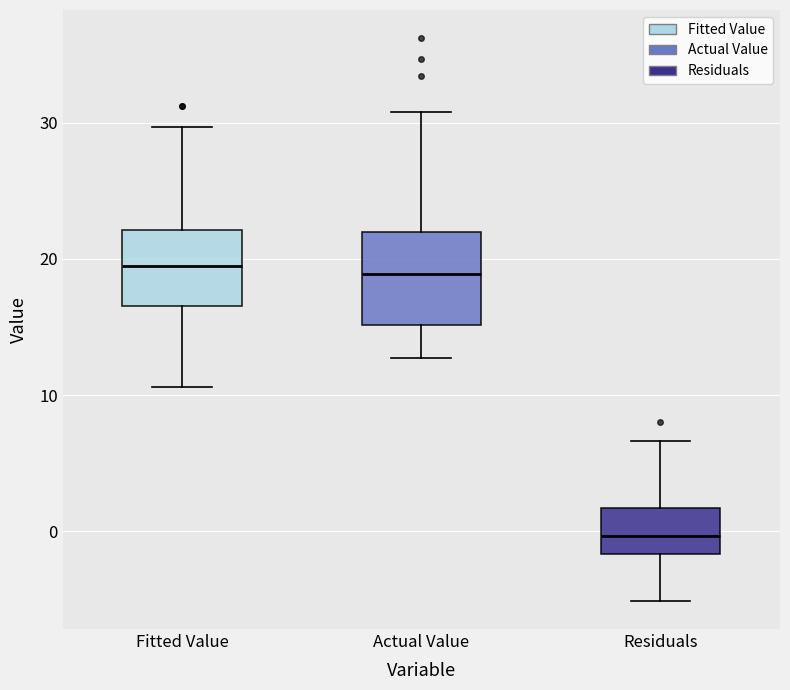

Reading left to right, read every box against the y-axis: the position of its median line, the range the box covers, and the ends of its whiskers. The values are not printed on the chart, so give them approximately, as read against the axis.

Fitted Value: median 20, box 17 to 22, whiskers 11 to 30
Actual Value: median 19, box 15 to 22, whiskers 13 to 31
Residuals: median 0, box -2 to 2, whiskers -5 to 7